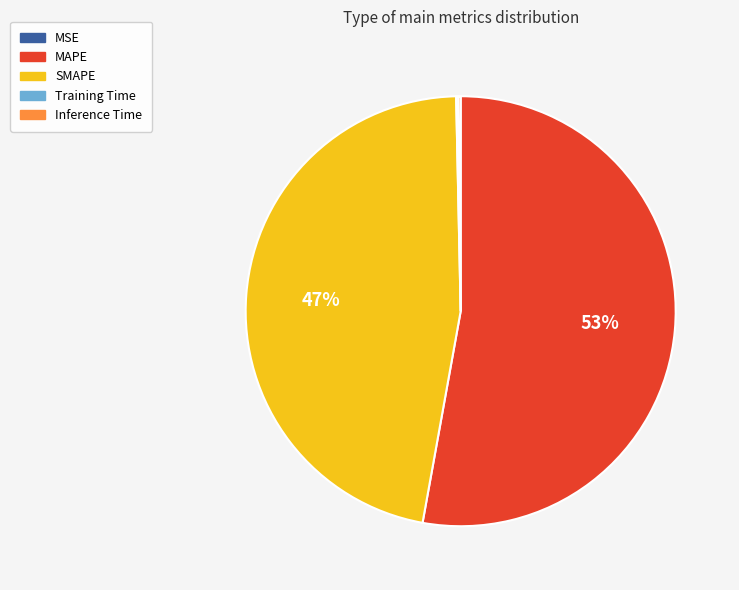

Which category has the biggest portion of the pie?

MAPE